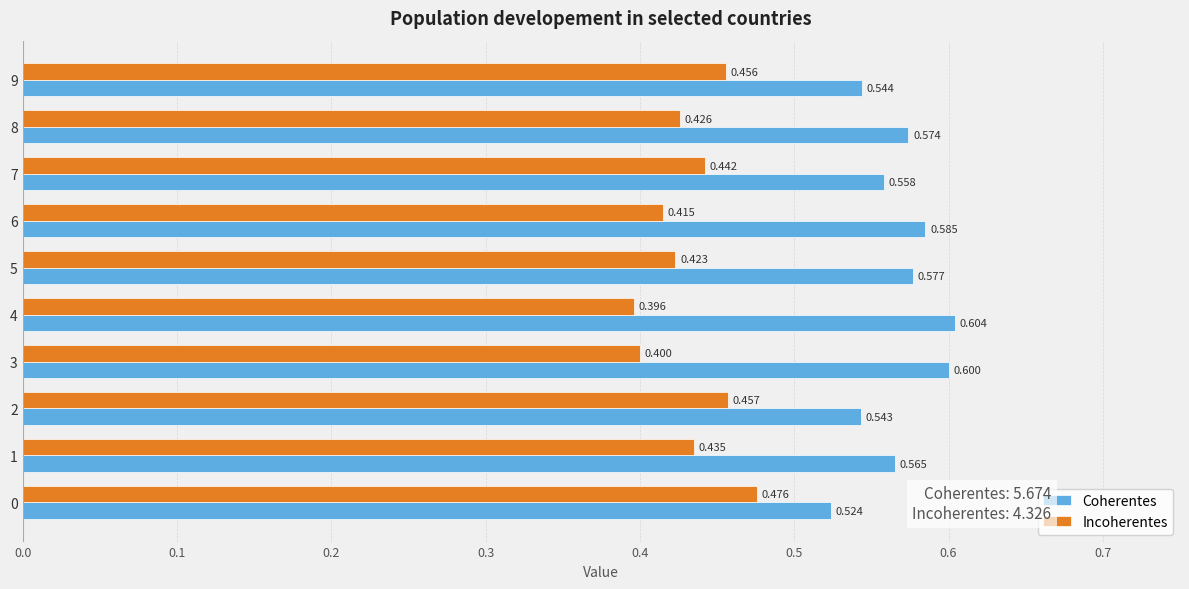

Rank the series by their maximum value, from lowest to highest.

Incoherentes, Coherentes